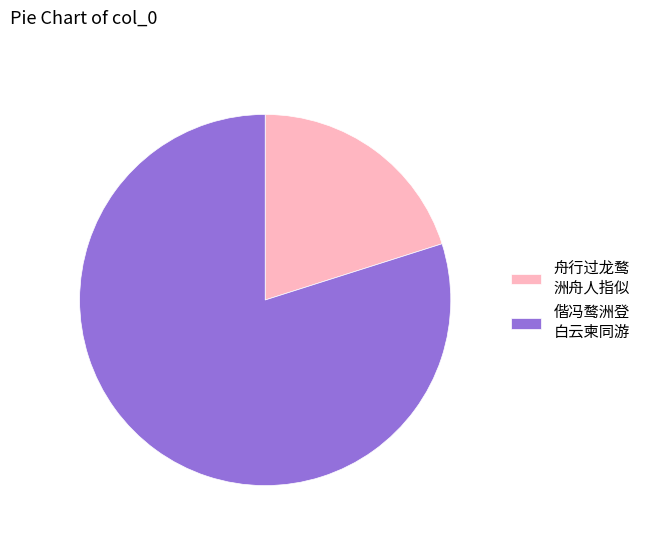

What is the ratio of the value at 舟行过龙鹜 洲舟人指似 to the value at 偕冯鹜洲登 白云柬同游?

0.3